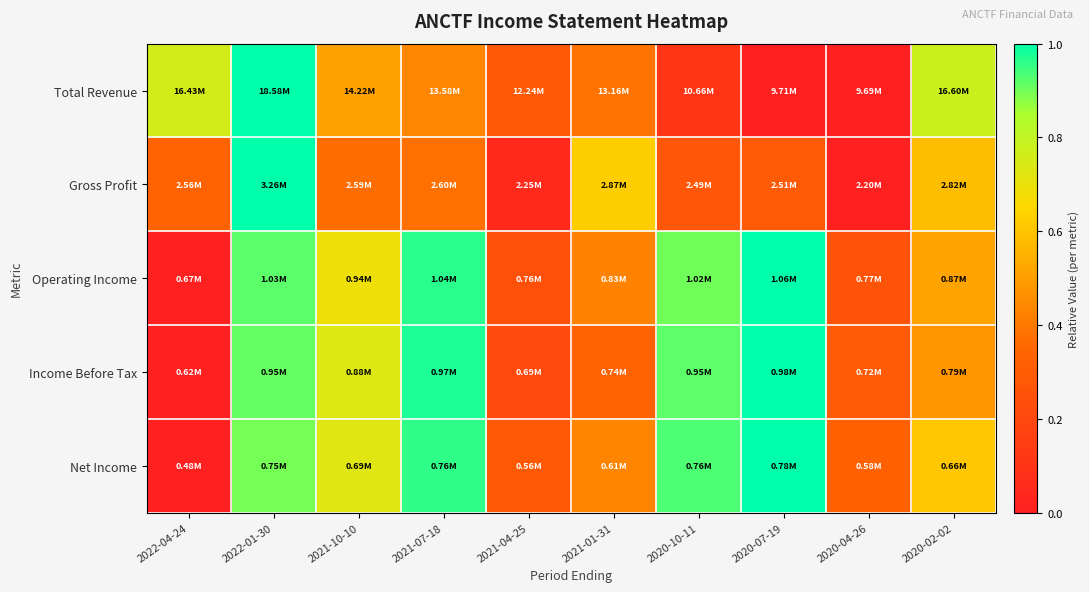

Rank the series at 2022-01-30 from highest to lowest value.

Total Revenue, Gross Profit, Operating Income, Income Before Tax, Net Income